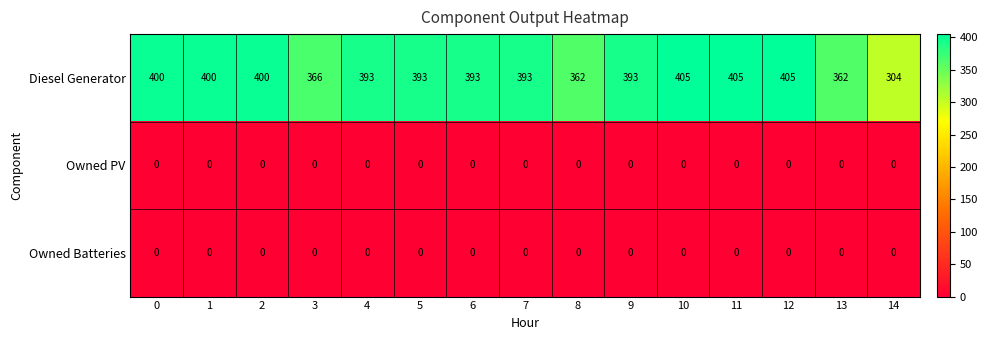

Which series has the widest spread of values?

Diesel Generator